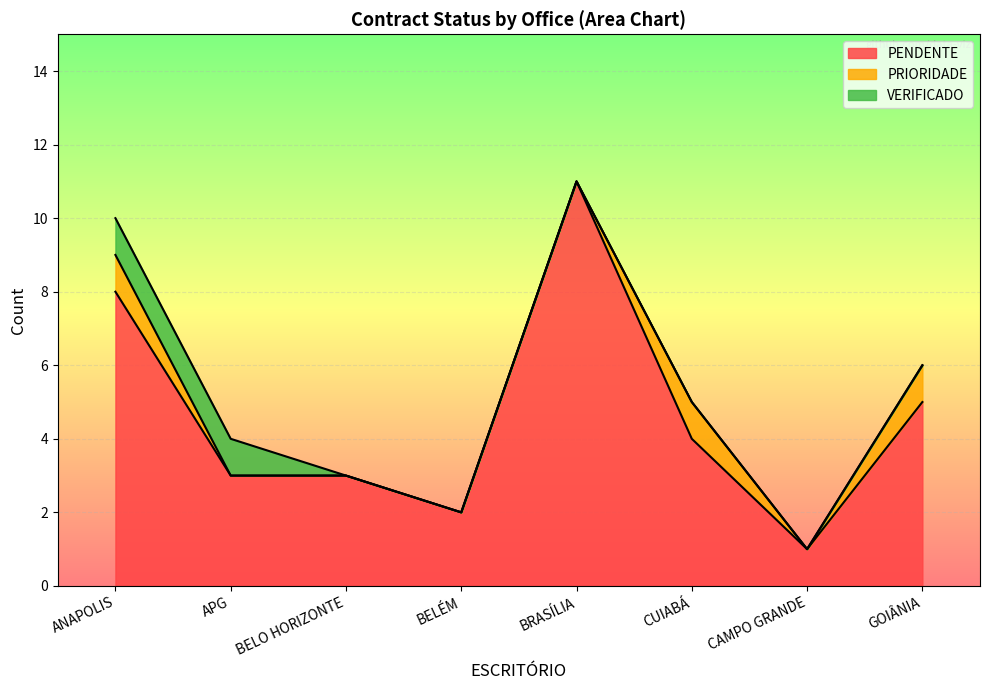

Where does the PRIORIDADE series first go above 1?

ANAPOLIS